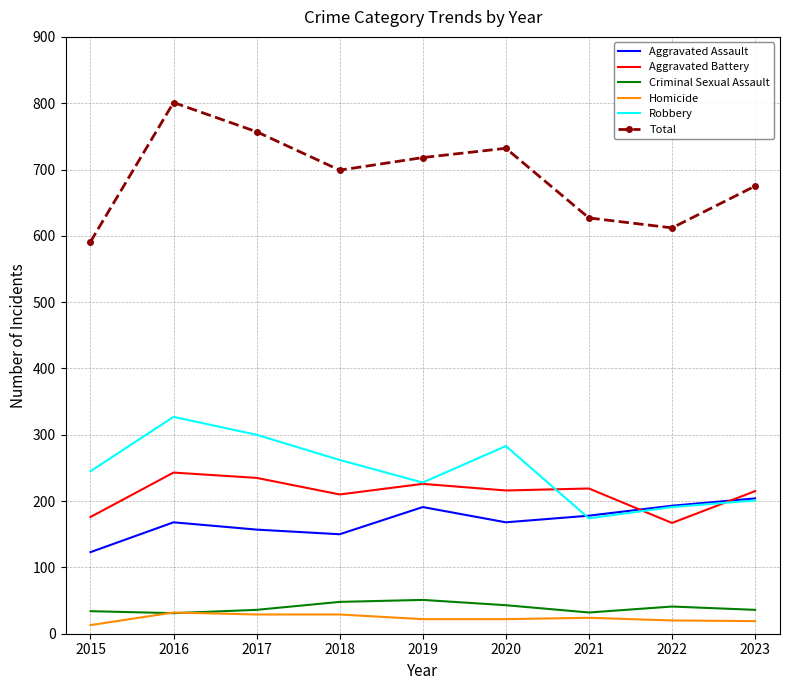

What is the total value across all series at 2015?

1182